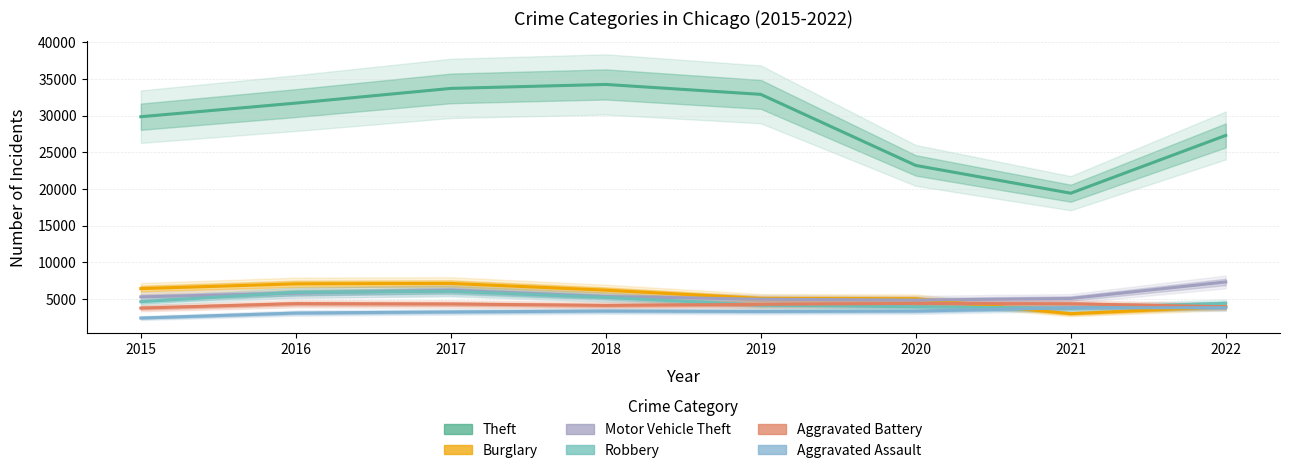

The value of Motor Vehicle Theft at 2020 is 4832. True or false?

True